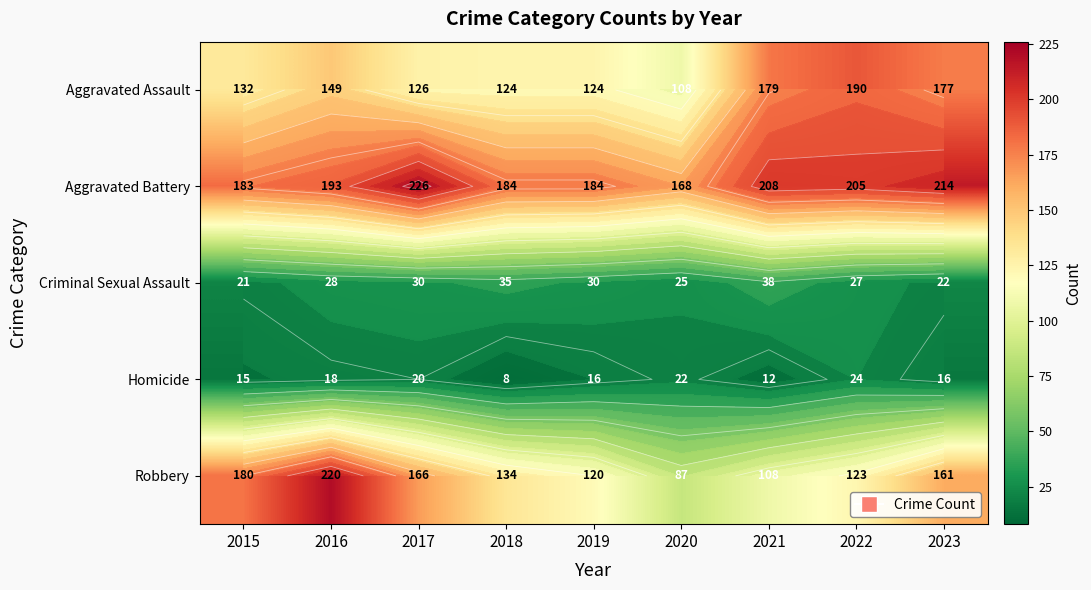

Which series has the largest total across all categories?

Aggravated Battery